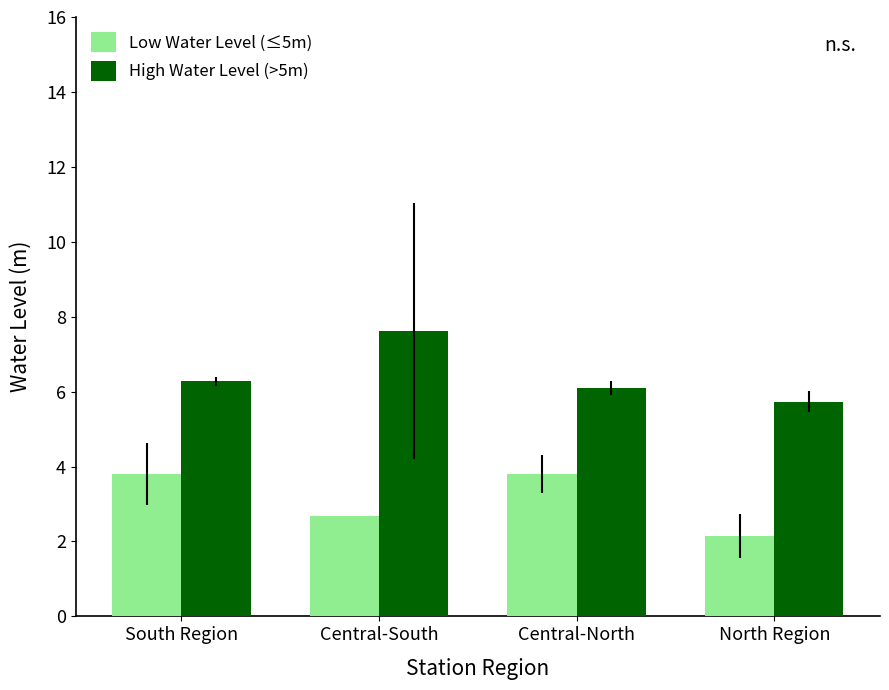

What is the smallest value displayed?

2.1